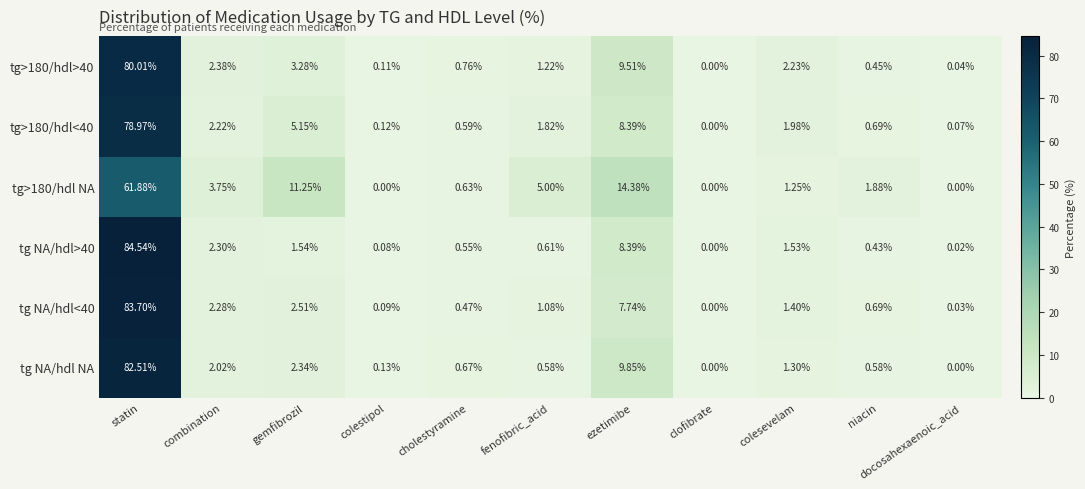

Which series has the widest spread of values?

tg NA/hdl>40